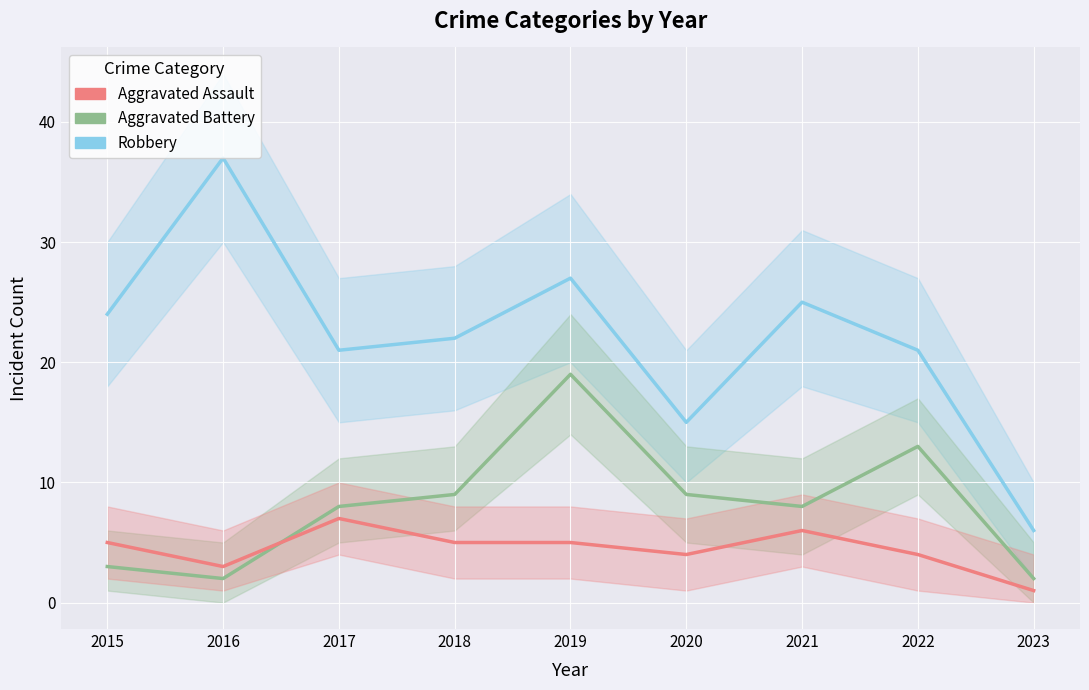

True or false: Robbery and Aggravated Battery intersect in this chart.

False